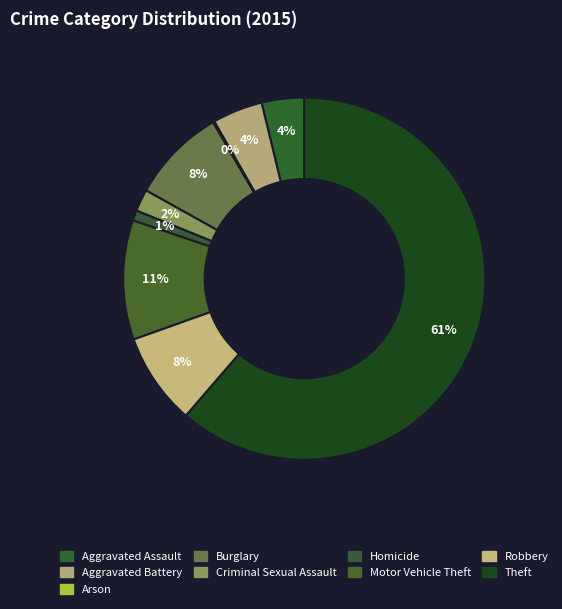

Rank the categories by value from lowest to highest.

Arson, Homicide, Criminal Sexual Assault, Aggravated Assault, Aggravated Battery, Robbery, Burglary, Motor Vehicle Theft, Theft